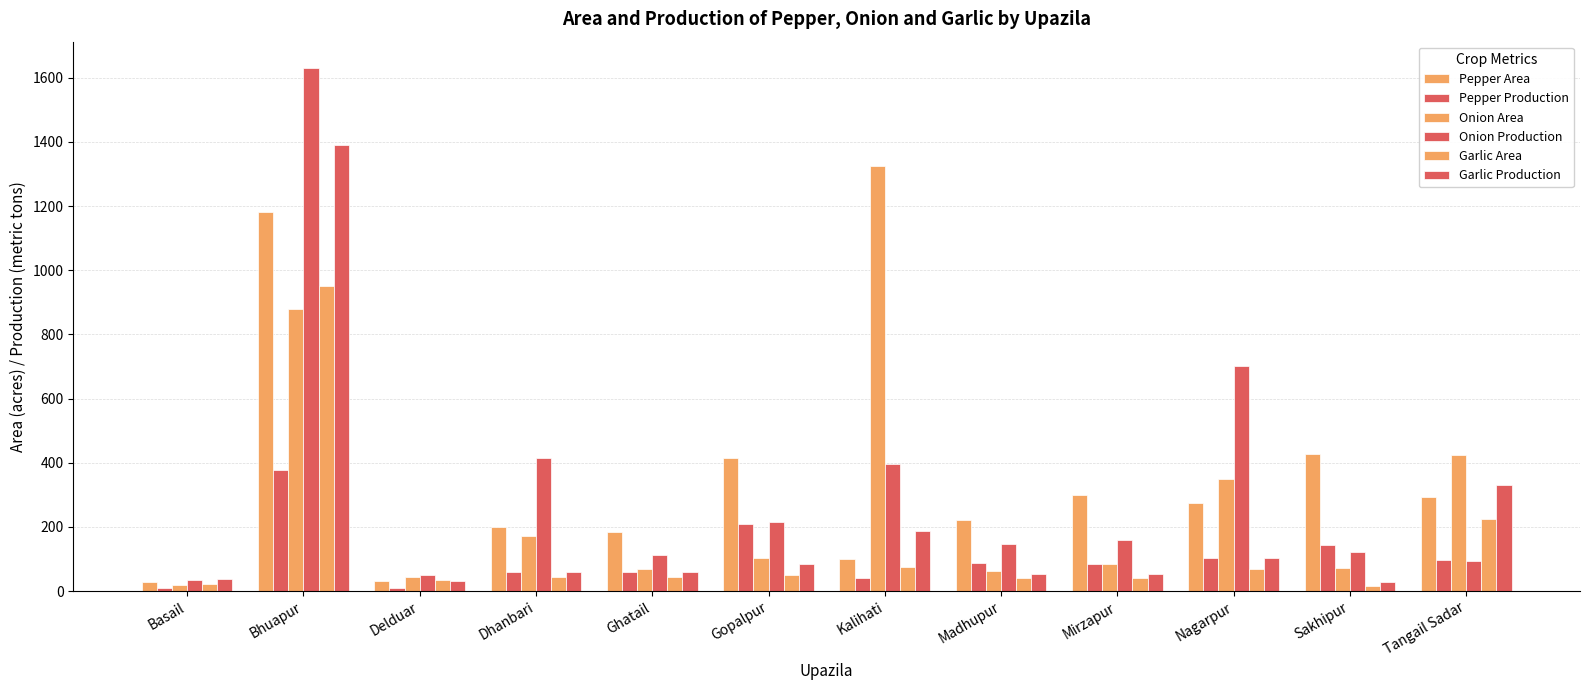

Reading right to left, what are all the values shown in this chart?

Pepper Area: 292.0	428.0	275.0	300.0	222.1	100.0	415.0	185.0	201.0	30.0	1183.0	27.0
Pepper Production: 96.0	145.0	104.0	85.0	86.2	40.0	207.6	59.0	59.7	10.0	376.7	11.0
Onion Area: 425.0	71.0	350.0	85.0	62.0	1325.0	104.0	67.5	173.0	43.0	878.0	19.0
Onion Production: 95.0	123.0	700.0	159.0	148.1	397.5	214.5	111.3	415.2	49.0	1630.8	34.0
Garlic Area: 223.0	15.0	70.0	40.0	40.0	75.0	50.0	45.0	45.0	35.0	951.0	23.0
Garlic Production: 329.0	27.0	102.0	54.0	53.3	186.0	83.2	58.5	59.9	30.0	1388.8	37.0